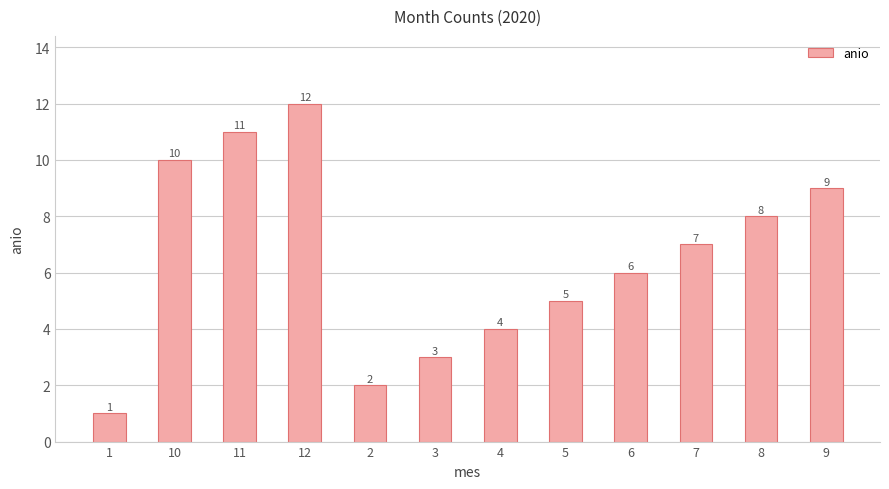

Reading right to left, extract all data points from this chart.

9	8	7	6	5	4	3	2	12	11	10	1